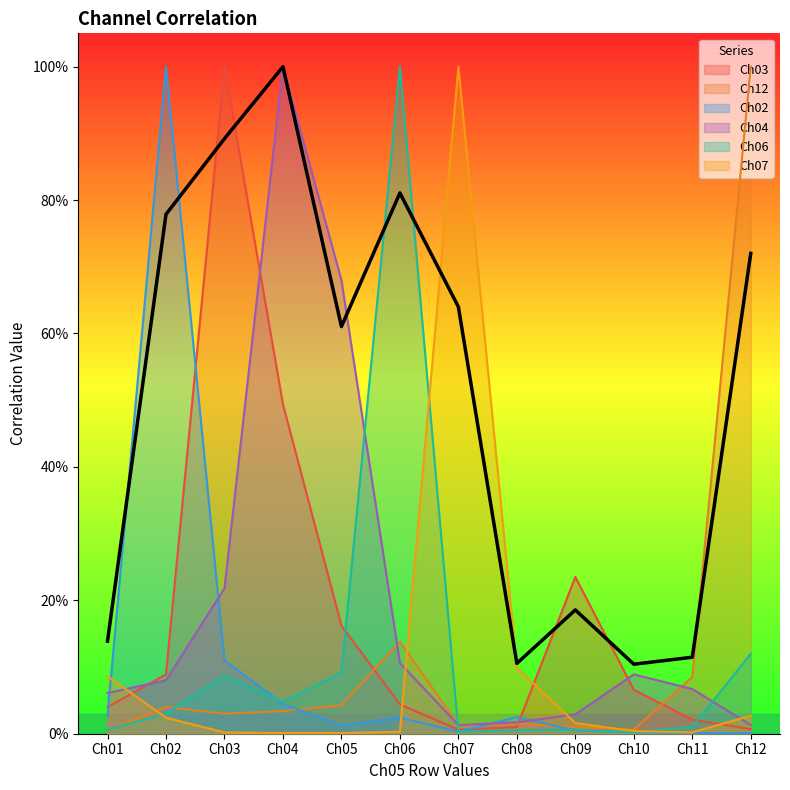

Is the value of Ch06 at Ch08 greater than the value of Ch04 at Ch01?

No